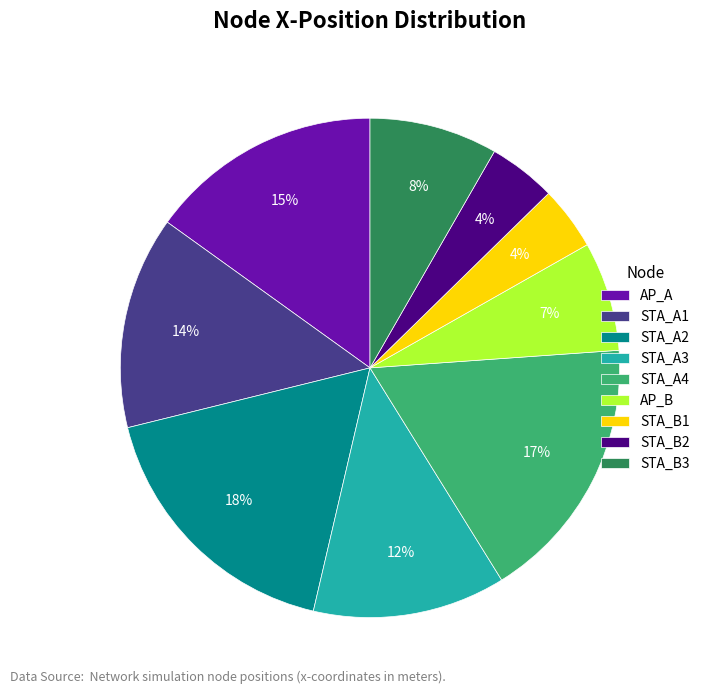

Approximately how many times larger is the value at STA_B1 compared to STA_B3?

0.5